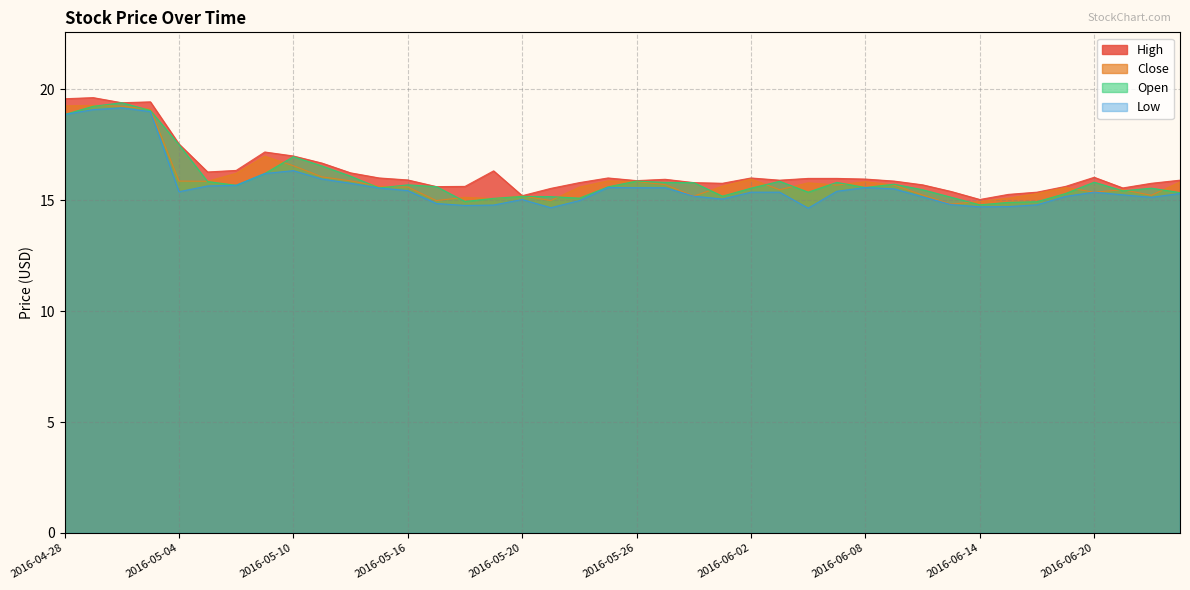

What is the maximum value for Close?

19.3